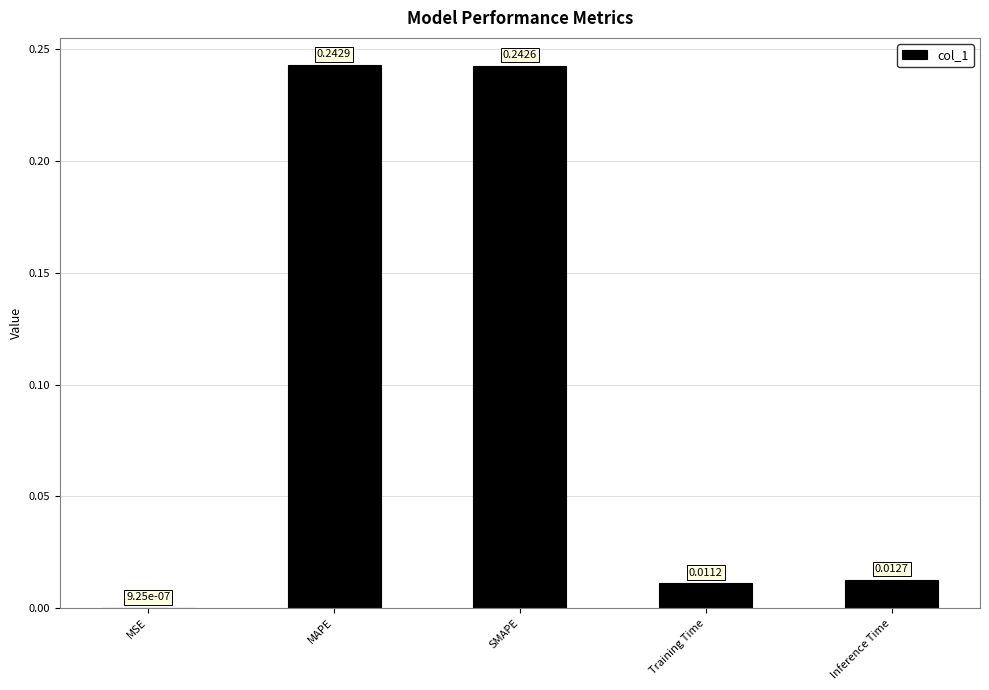

Are the bars horizontal?

No